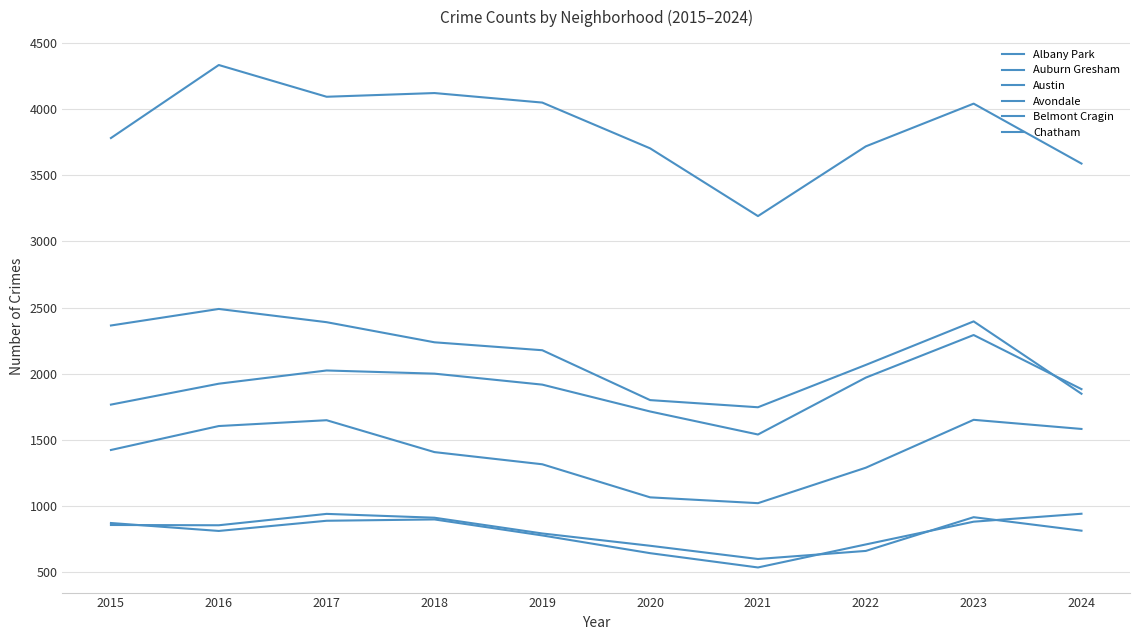

True or false: Avondale and Chatham cross at least once.

False